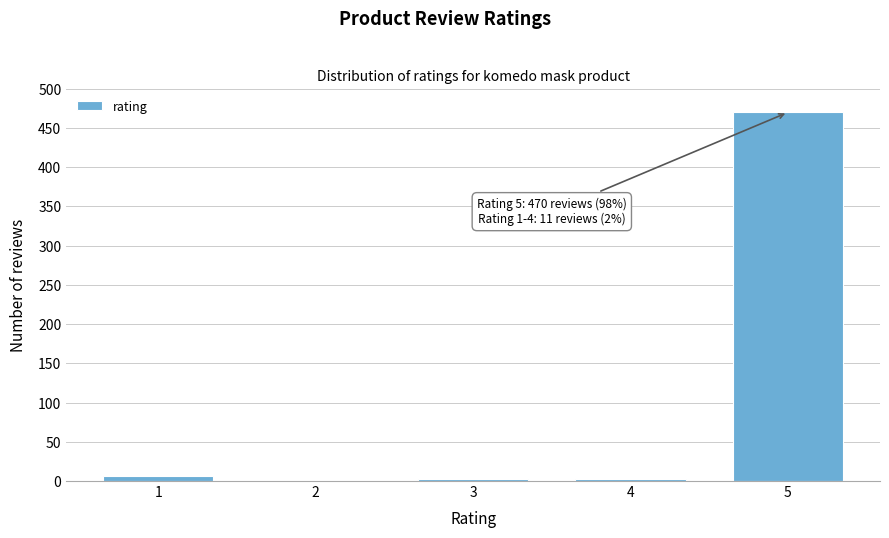

What is the greatest value displayed?

470